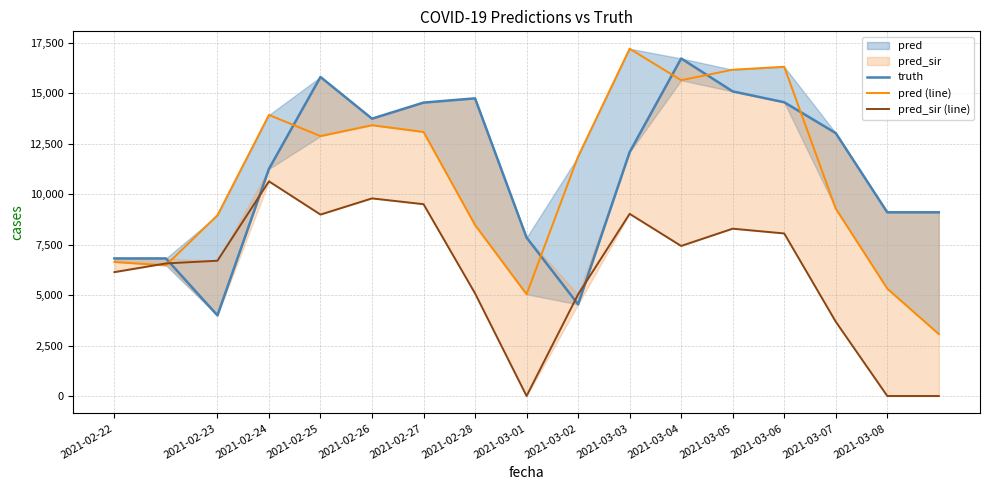

The value of pred_sir (line) at 2021-02-24 is 4251.5. True or false?

False